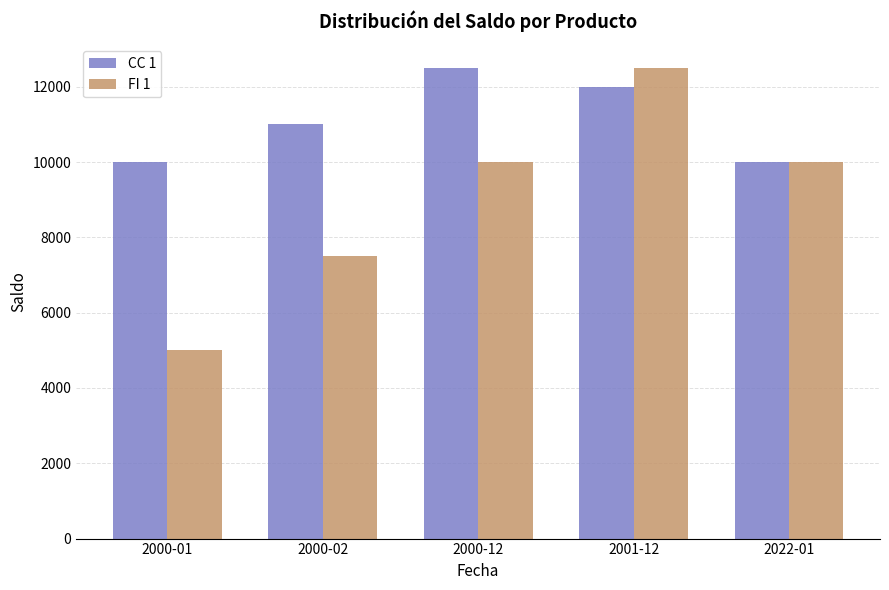

At which label does CC 1 reach its peak?

2000-12